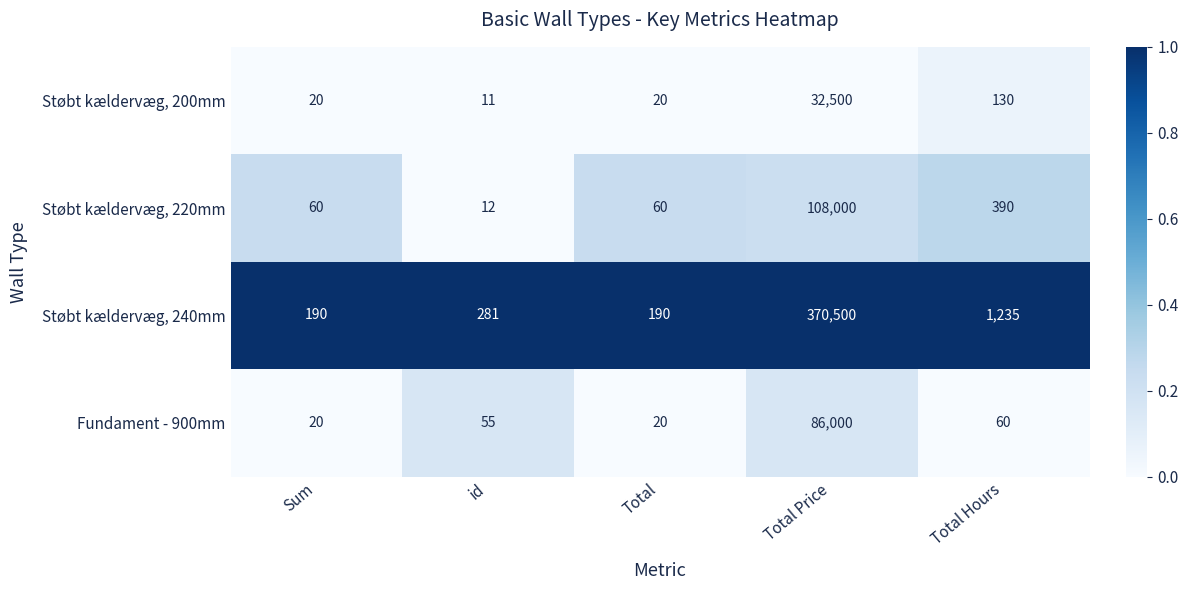

What is the average value of the Støbt kældervæg, 200mm series?

6536